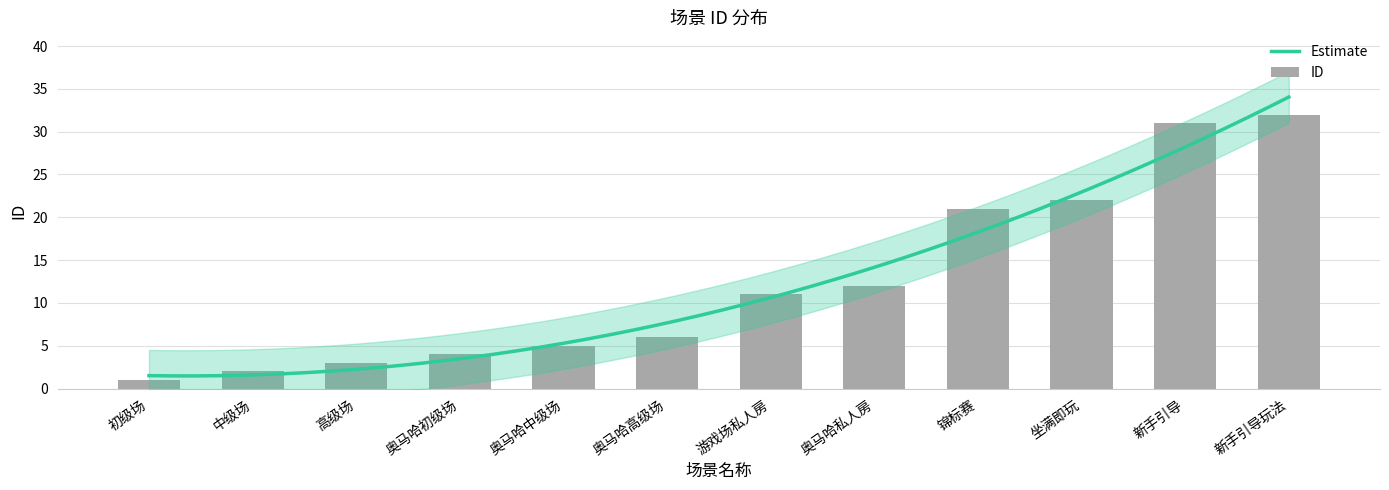

What is the label of the 4th bar from the right?

锦标赛